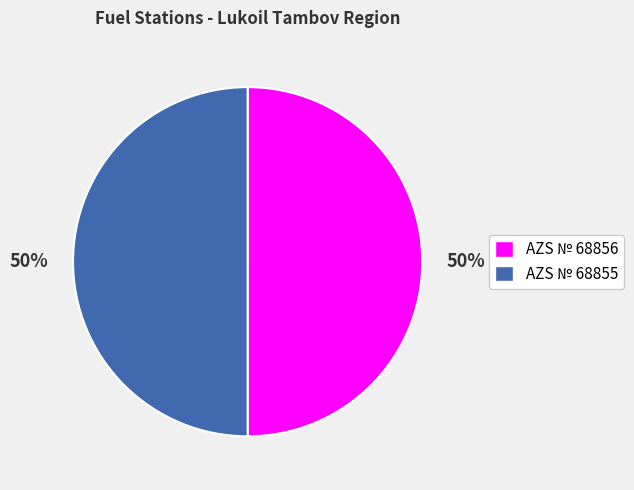

What percentage is the AZS № 68855 slice, to the nearest percent?

50%